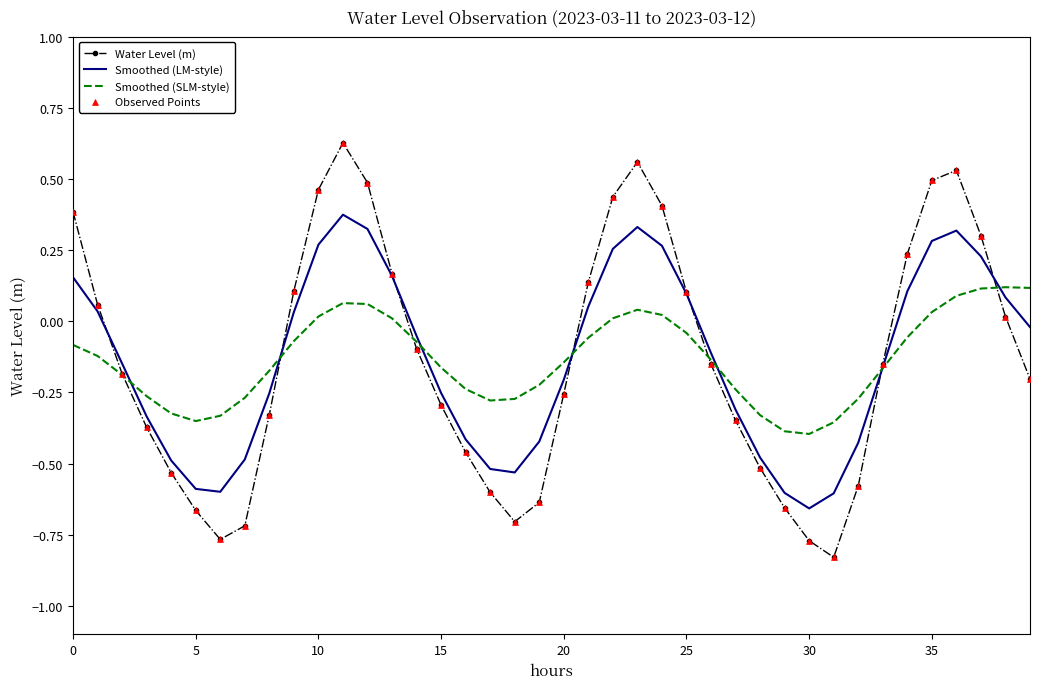

Which series has the widest spread of values?

Water Level (m)